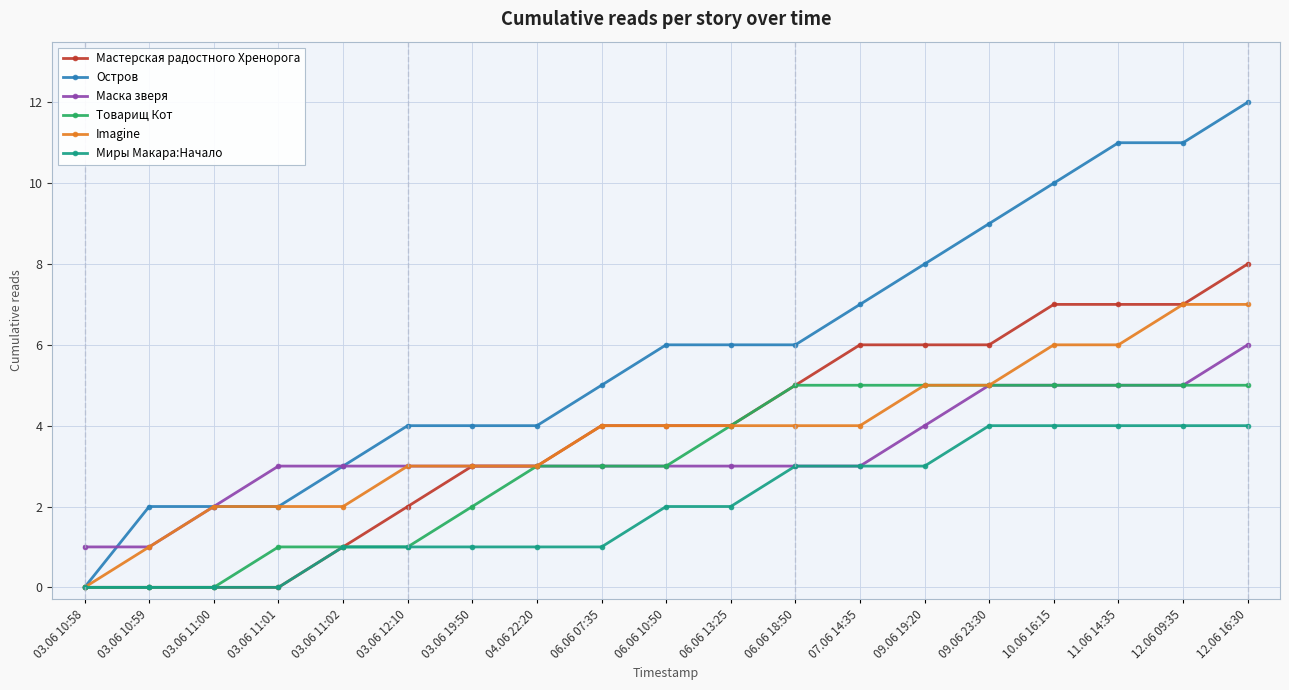

What is the value of the Товарищ Кот point at the 19th from the left?

5